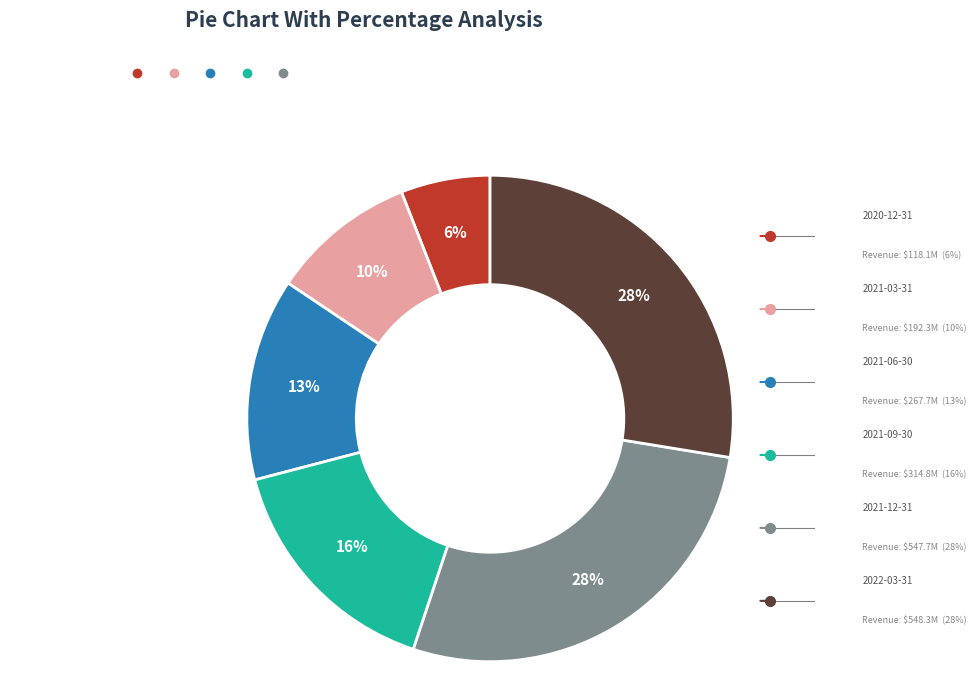

Count the number of slices in the pie.

6